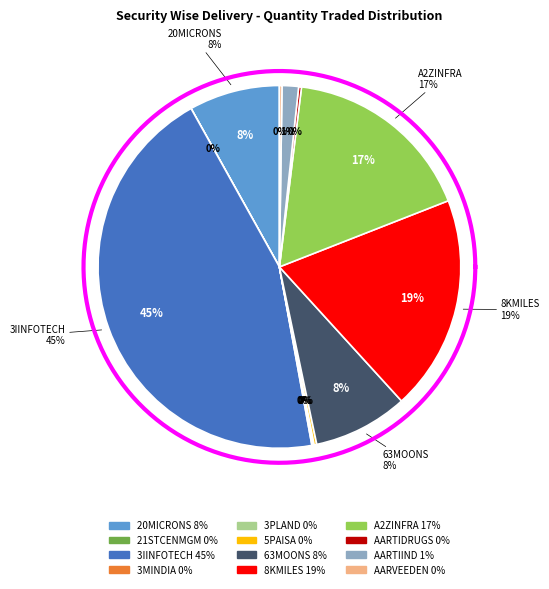

What percentage is NOT represented by AARTIIND?

98.5%